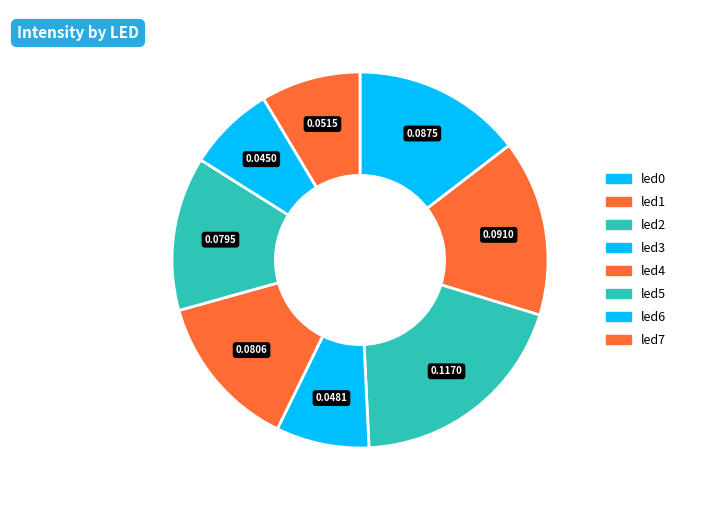

Rank the categories by value from lowest to highest.

led6, led3, led7, led5, led4, led0, led1, led2